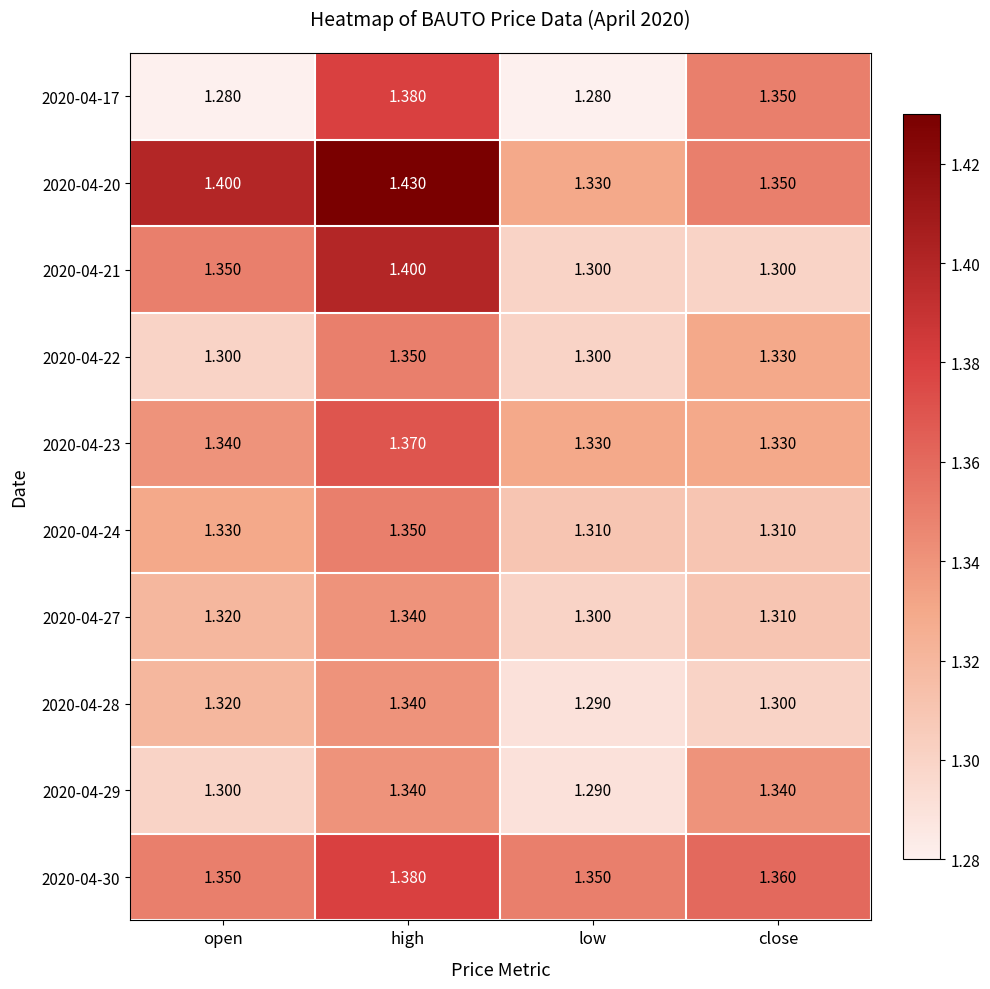

At which category is the sum across all series the highest?

high